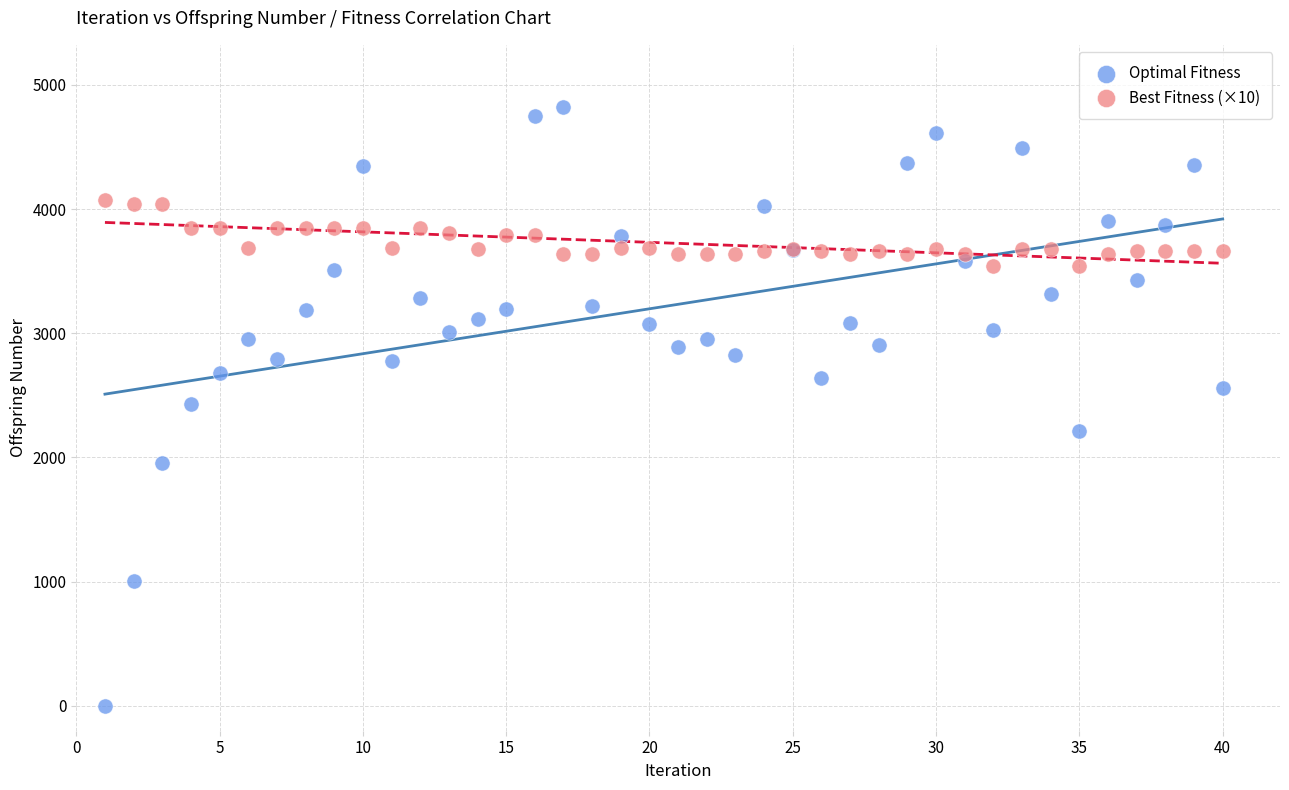

Which series has the widest spread of Y values?

Optimal Fitness